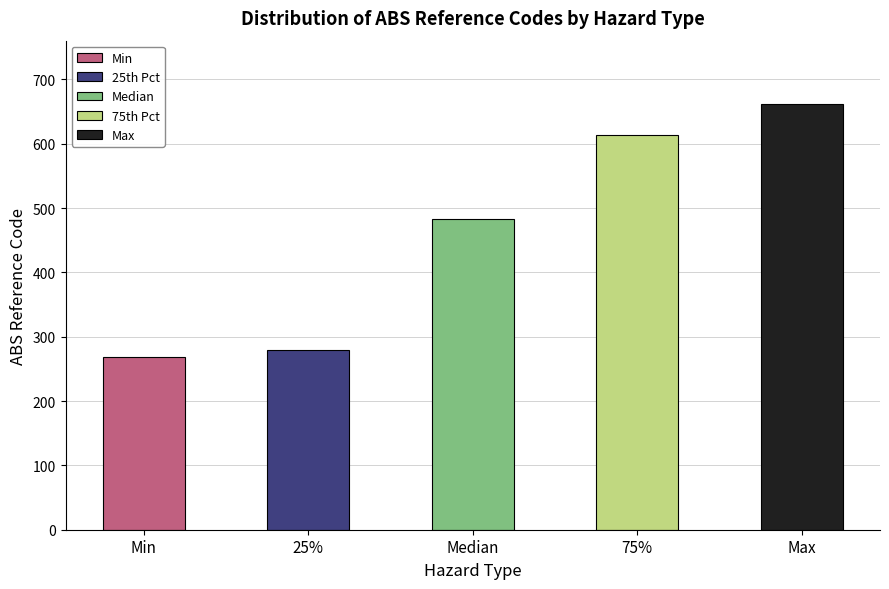

True or false: the data shows 390.5 at 25%.

False